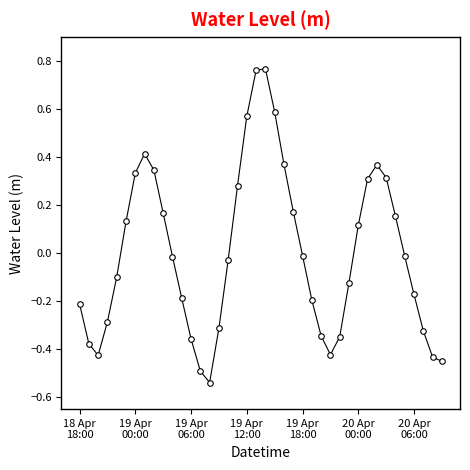

How many series are shown in this chart?

1